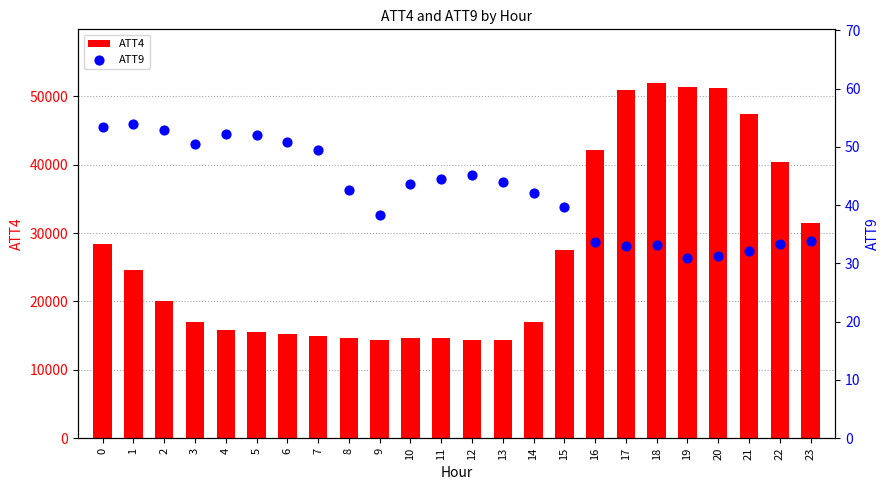

Is the value of ATT9 at 9 greater than the value of ATT4 at 17?

No